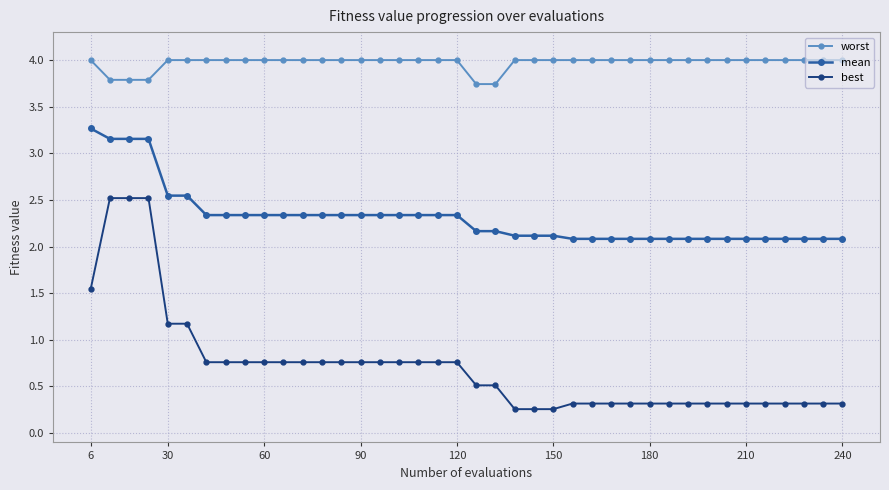

What is the minimum value shown in the chart?

0.3